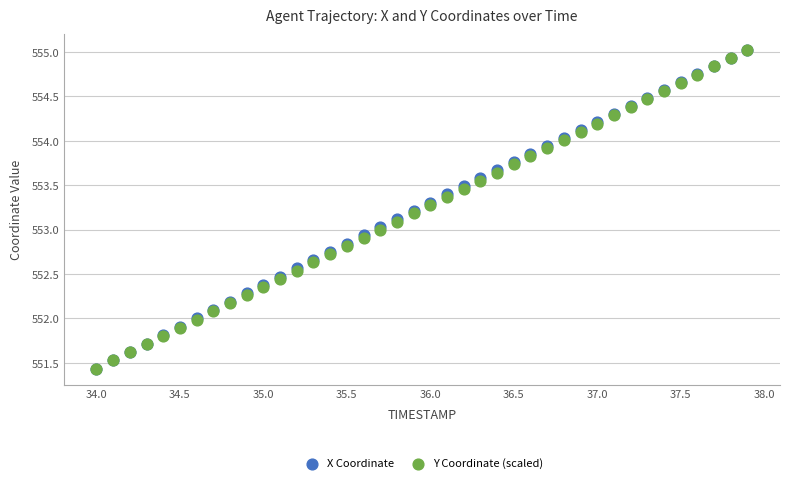

What are all the series names shown in the legend?

X Coordinate, Y Coordinate (scaled)